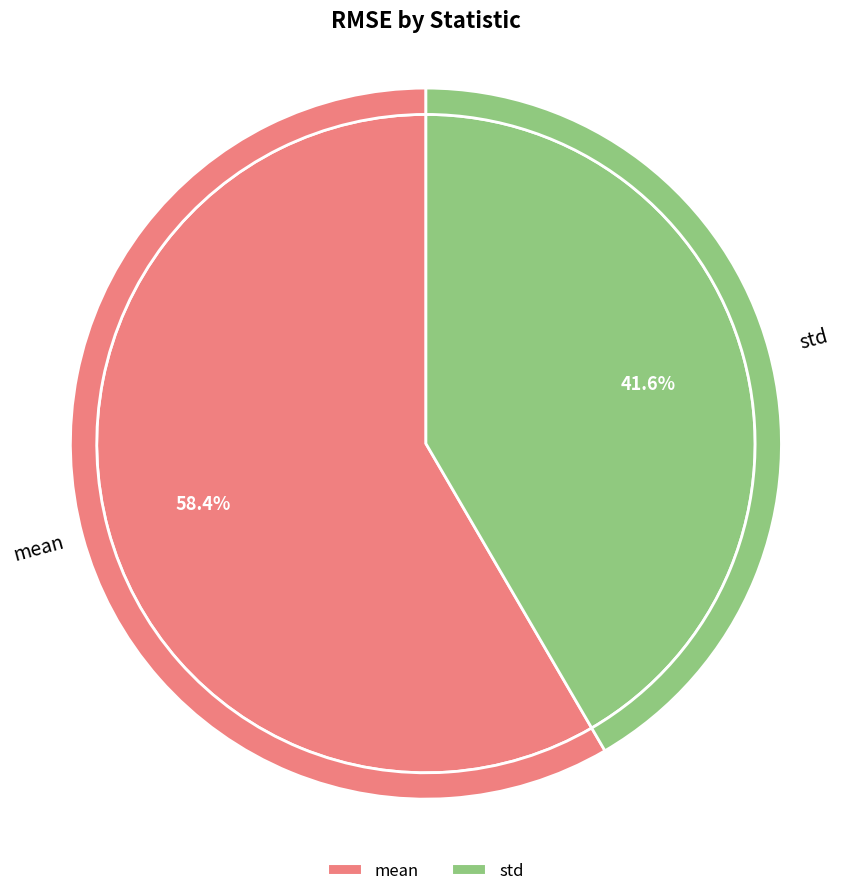

What is the ratio of the value at std to the value at mean?

0.7